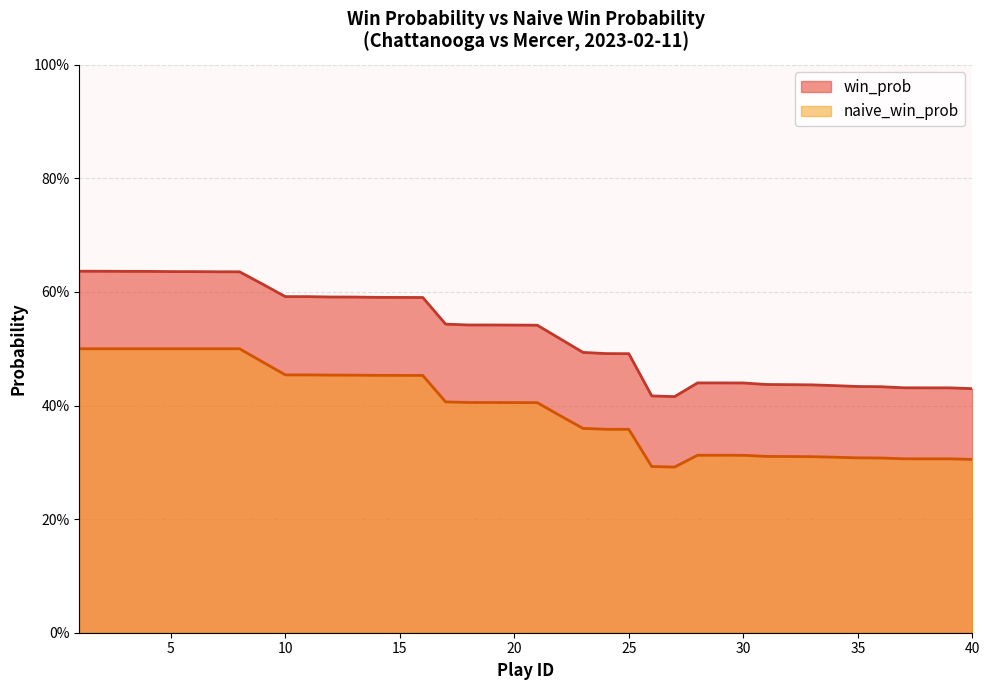

True or false: win_prob has more than 1 interior local peaks.

False